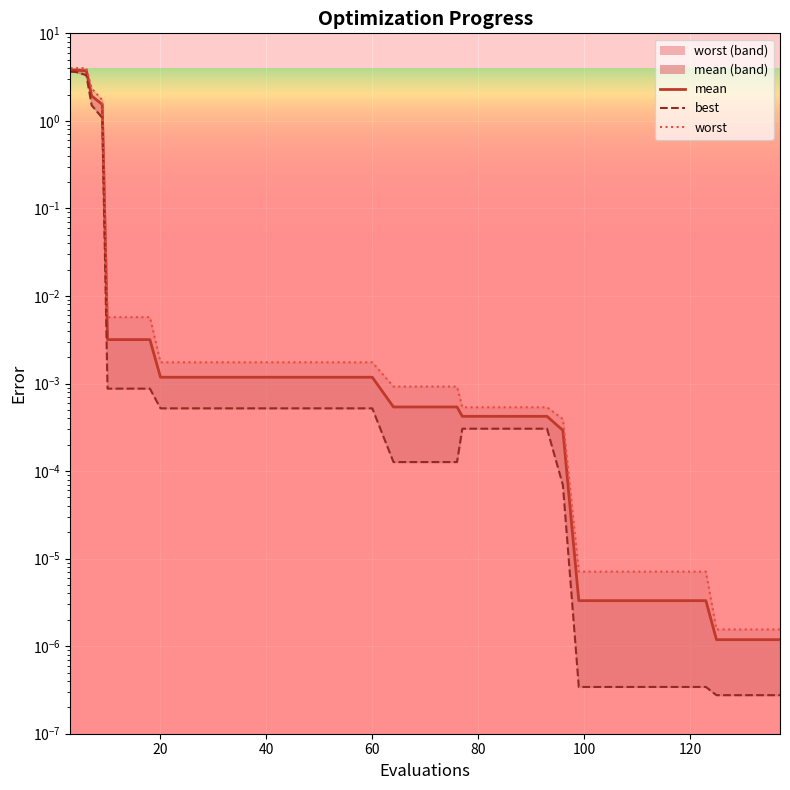

What is the average value of the best series?

0.3